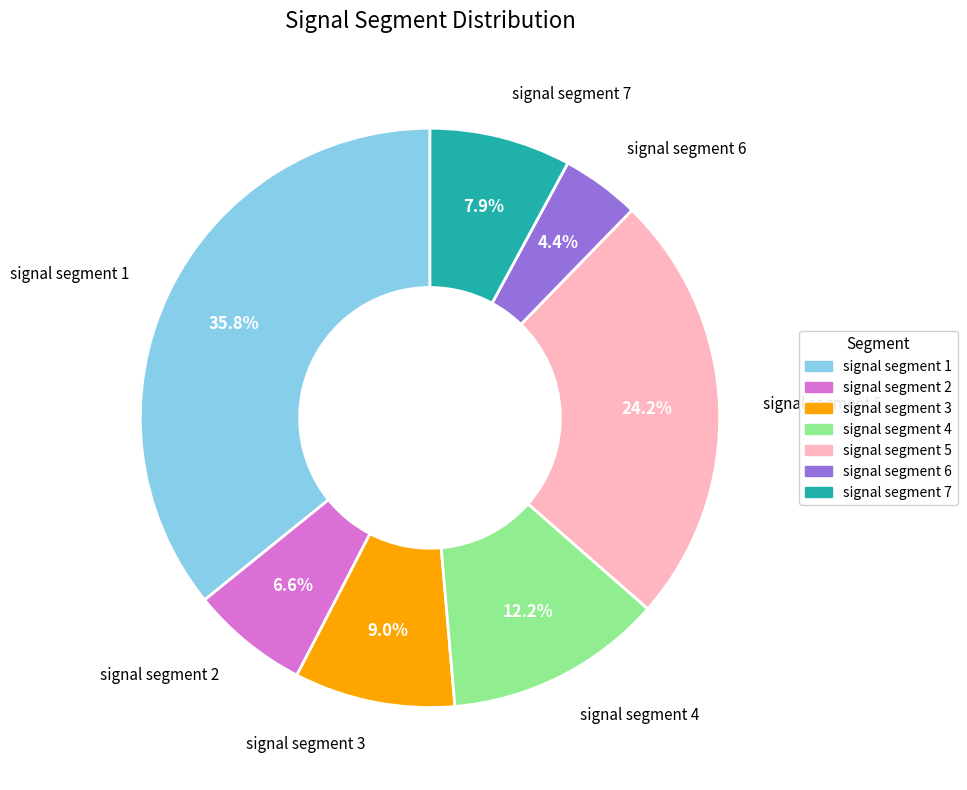

True or false: signal segment 5 accounts for 38% of the total.

False